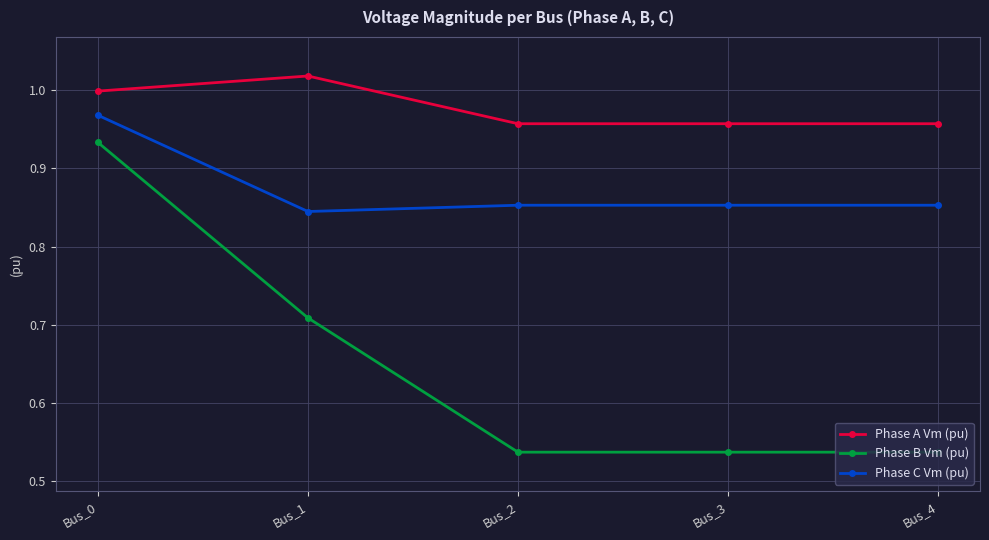

Which label corresponds to the largest value in the chart?

Bus_1